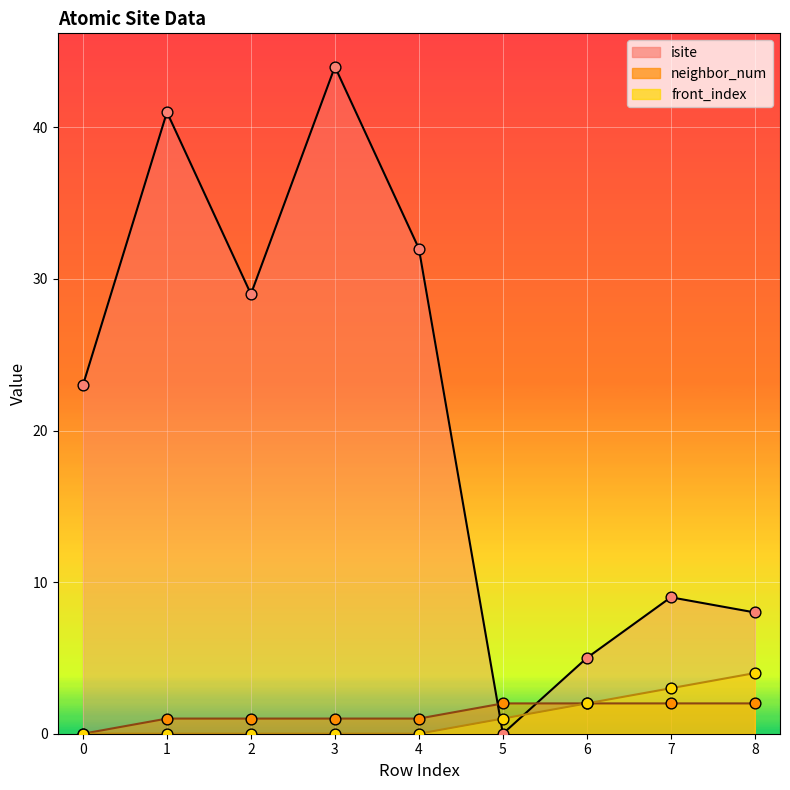

Which series has the largest total across all categories?

isite